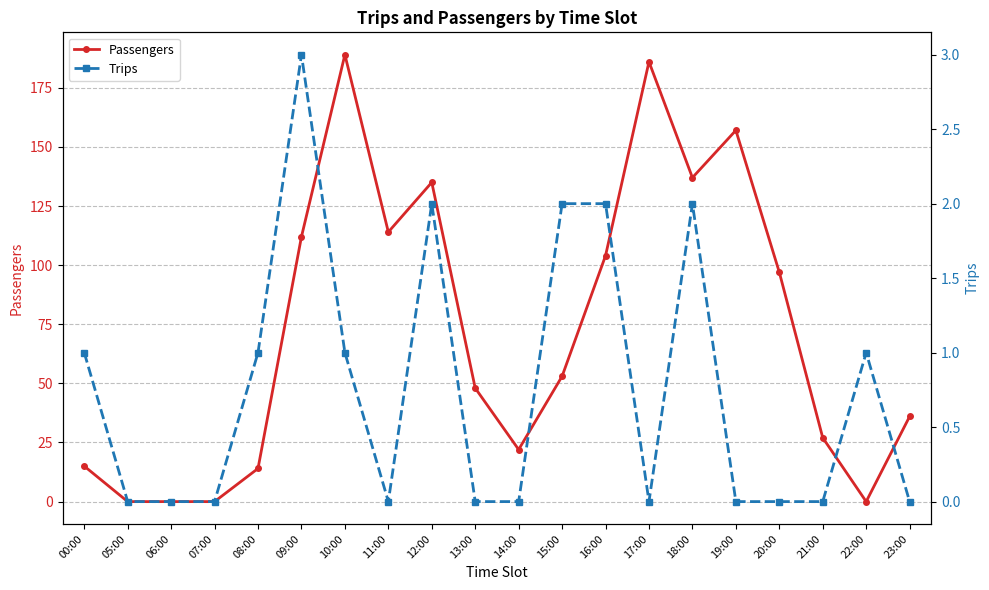

At which label does Trips reach its minimum?

05:00